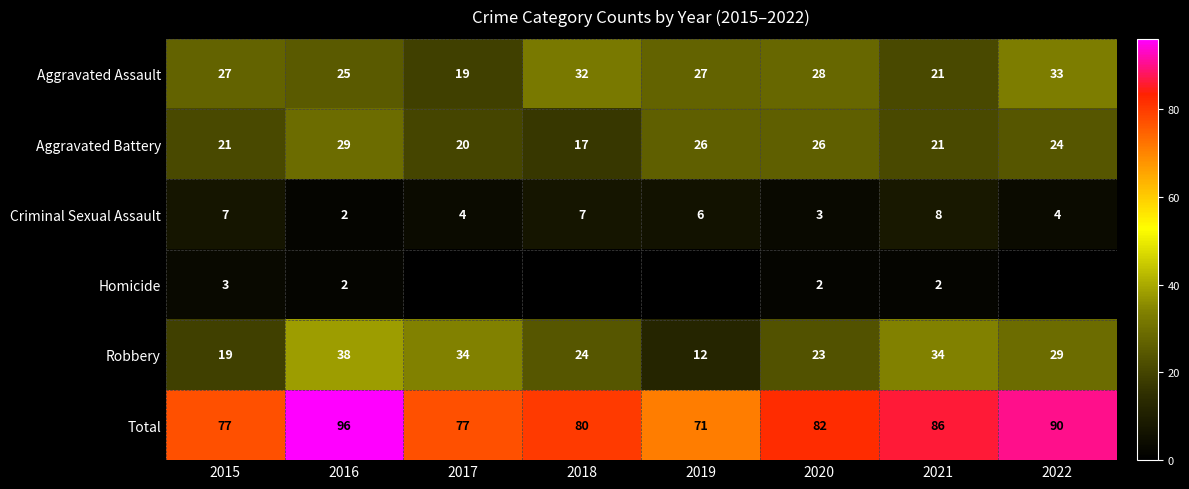

What is the total value across all series at 2019?

142